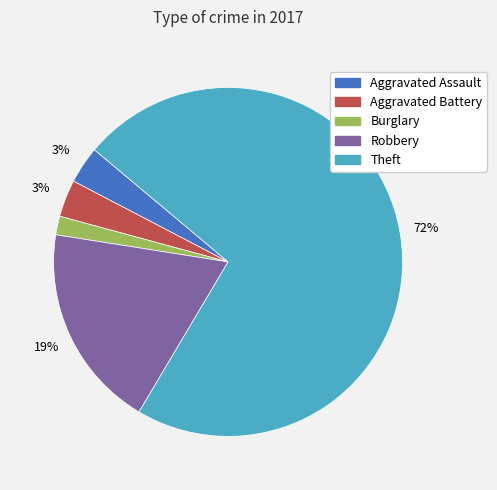

Is it true that Robbery is 19% of the pie?

True